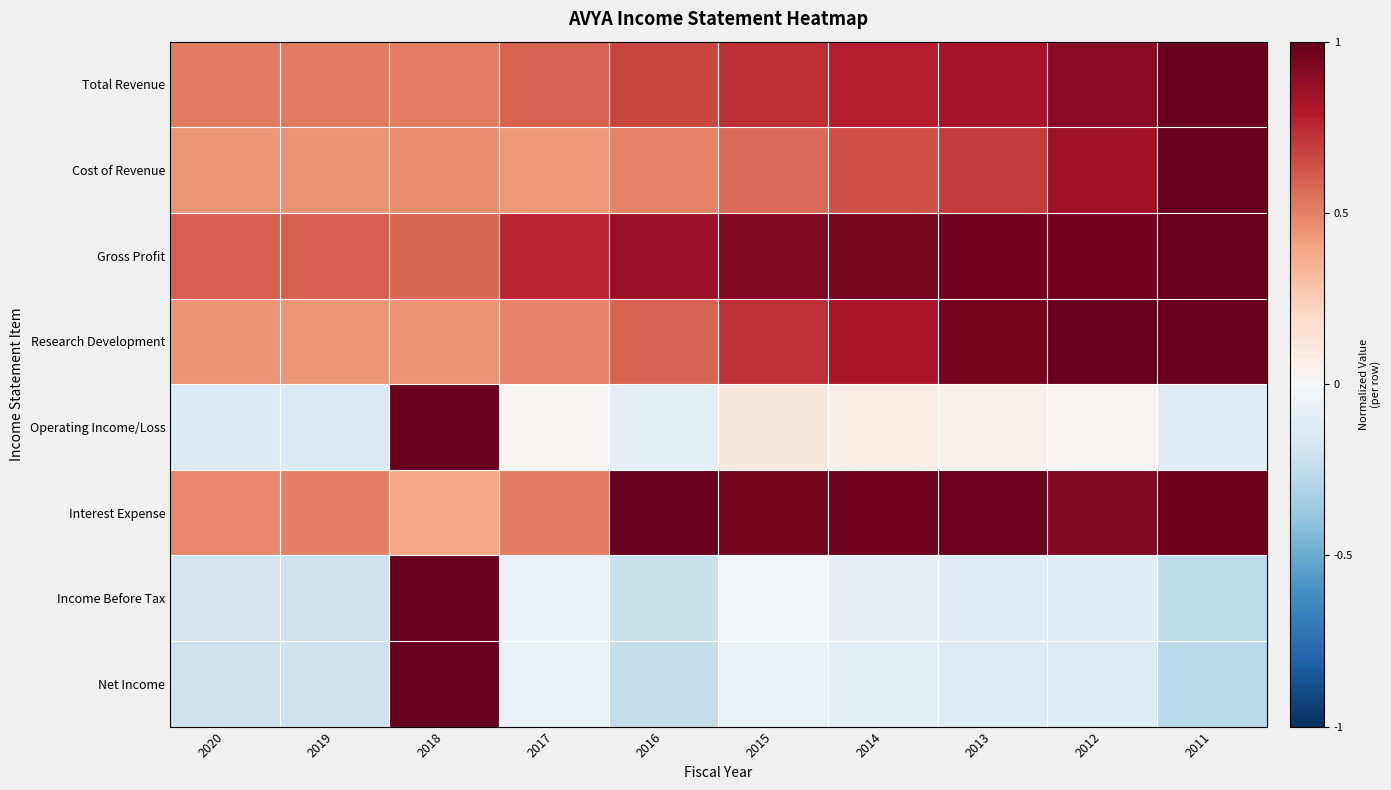

Reading left to right, extract all data points from this chart.

Total Revenue: 2020=0.5	2019=0.5	2018=0.5	2017=0.6	2016=0.7	2015=0.7	2014=0.8	2013=0.8	2012=0.9	2011=1.0
Cost of Revenue: 2020=0.4	2019=0.5	2018=0.5	2017=0.4	2016=0.5	2015=0.6	2014=0.6	2013=0.7	2012=0.8	2011=1.0
Gross Profit: 2020=0.6	2019=0.6	2018=0.6	2017=0.8	2016=0.9	2015=0.9	2014=0.9	2013=1.0	2012=1.0	2011=1.0
Research Development: 2020=0.4	2019=0.4	2018=0.5	2017=0.5	2016=0.6	2015=0.7	2014=0.8	2013=1.0	2012=1.0	2011=1.0
Operating Income/Loss: 2020=-0.1	2019=-0.1	2018=1.0	2017=0.0	2016=-0.1	2015=0.1	2014=0.1	2013=0.0	2012=0.0	2011=-0.1
Interest Expense: 2020=0.5	2019=0.5	2018=0.4	2017=0.5	2016=1.0	2015=1.0	2014=1.0	2013=1.0	2012=0.9	2011=1.0
Income Before Tax: 2020=-0.2	2019=-0.2	2018=1.0	2017=-0.1	2016=-0.2	2015=-0.0	2014=-0.1	2013=-0.1	2012=-0.1	2011=-0.3
Net Income: 2020=-0.2	2019=-0.2	2018=1.0	2017=-0.1	2016=-0.2	2015=-0.1	2014=-0.1	2013=-0.1	2012=-0.1	2011=-0.3